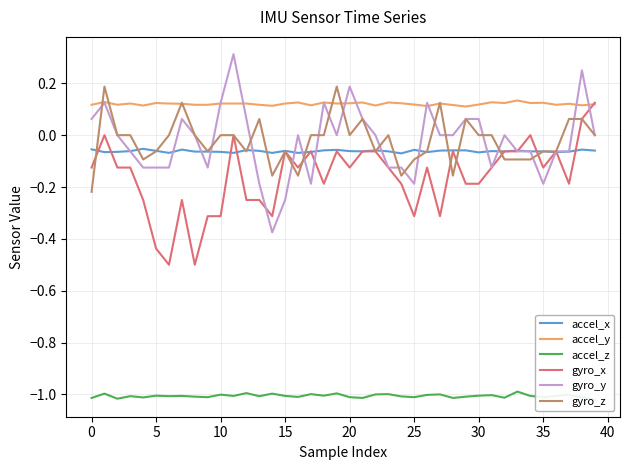

The accel_y series shows 0.1 at 21. True or false?

True